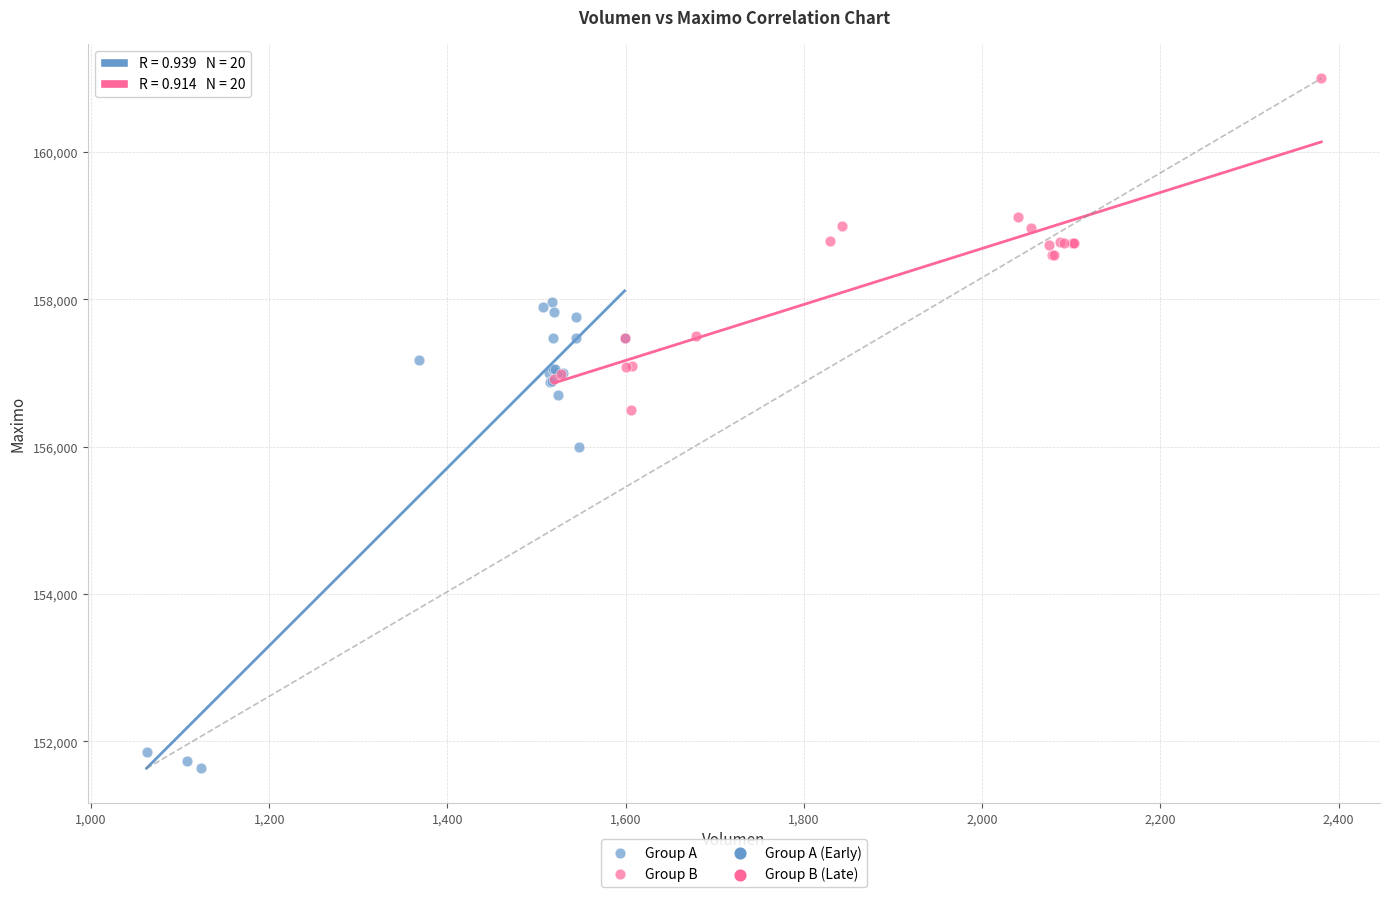

Which series has the widest spread of Y values?

Group A